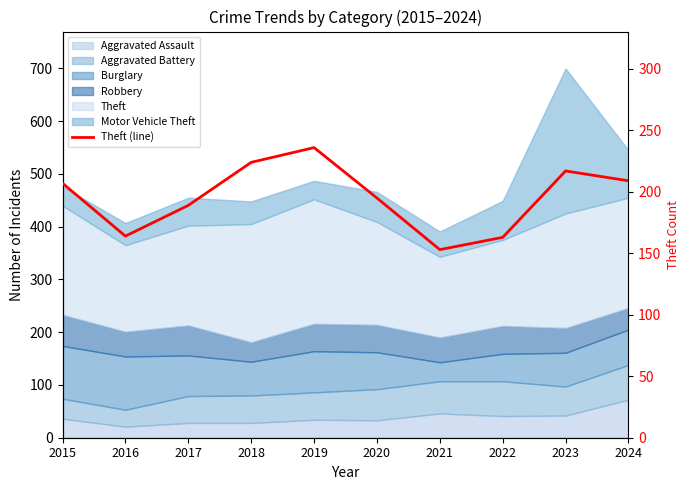

What is the smallest value displayed?

153